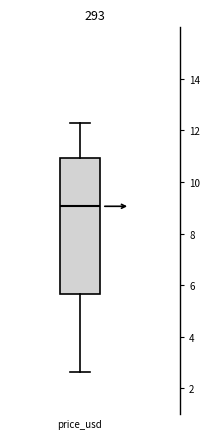

Read this box plot against the y-axis: the position of the median line, the range covered by the box, and the ends of both whiskers. The values are not printed on the chart, so give them approximately, as read against the axis.

median 9.0, box 5.6 to 11.0, whiskers 2.6 to 12.4